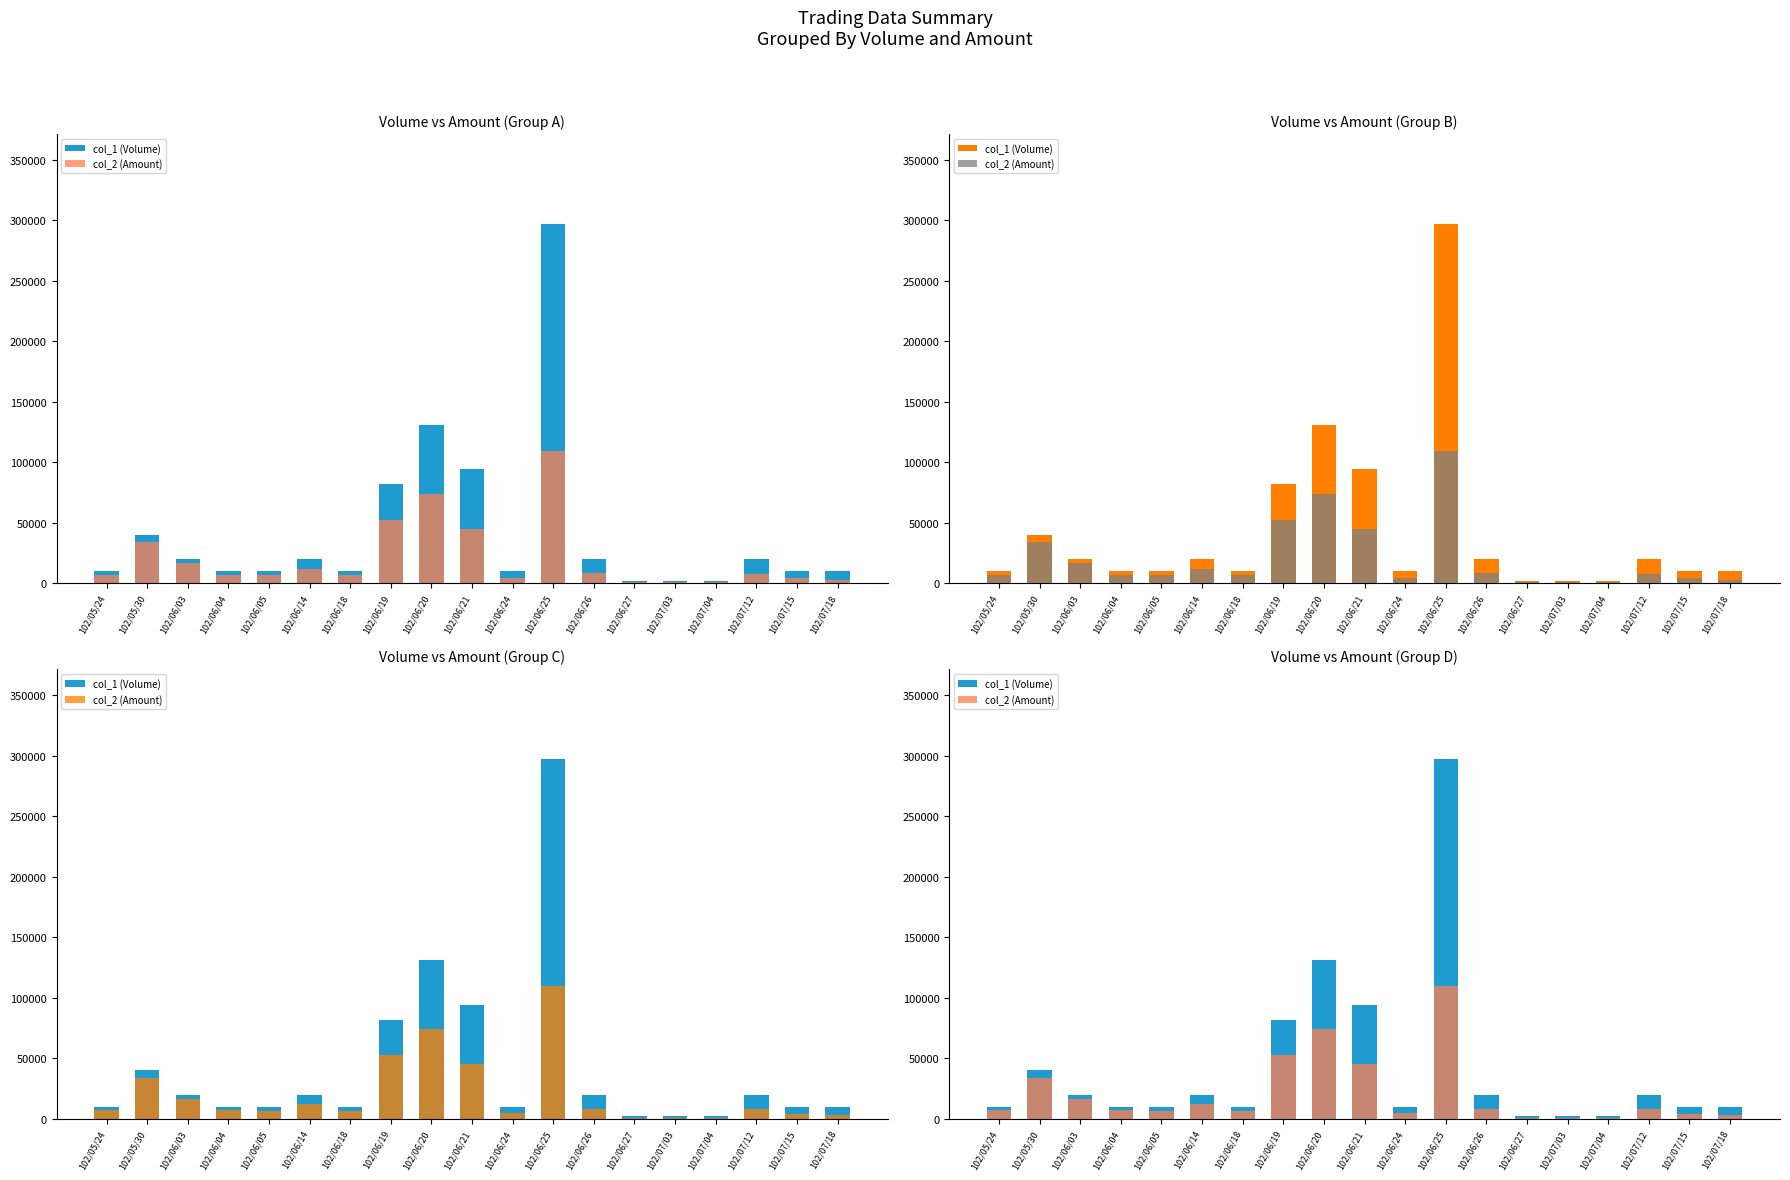

Where is col_2 (Amount) nearest to the value 55065?

102/06/19